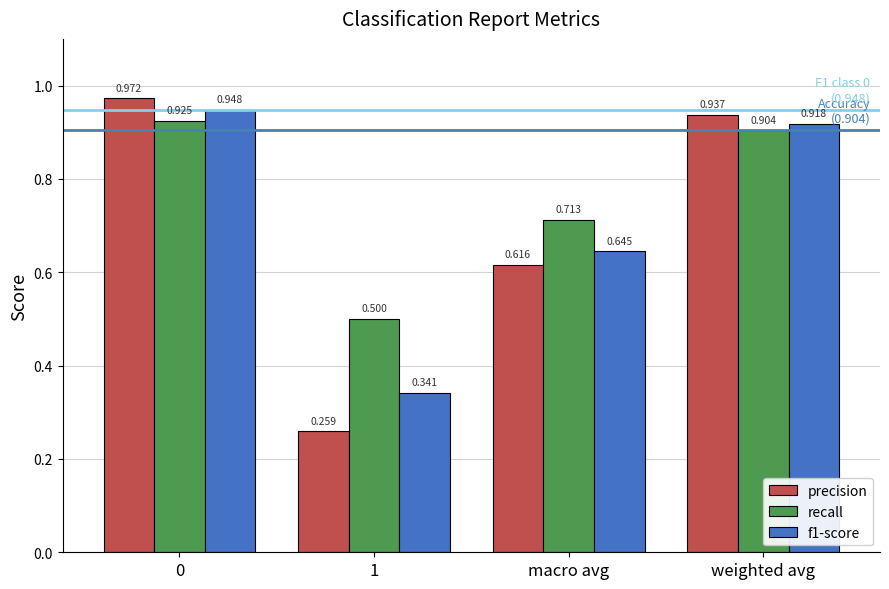

Which series has the largest total across all categories?

recall